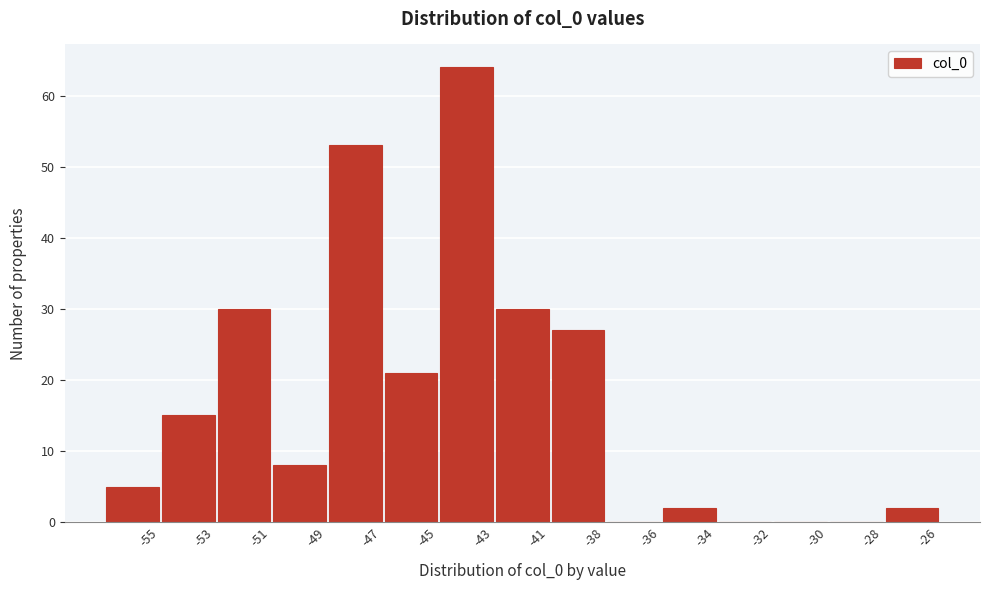

Reading left to right, what are all the values shown in this chart?

-55=5	-53=15	-51=30	-49=8	-47=53	-45=21	-43=64	-41=30	-38=27	-36=0	-34=2	-32=0	-30=0	-28=0	-26=2